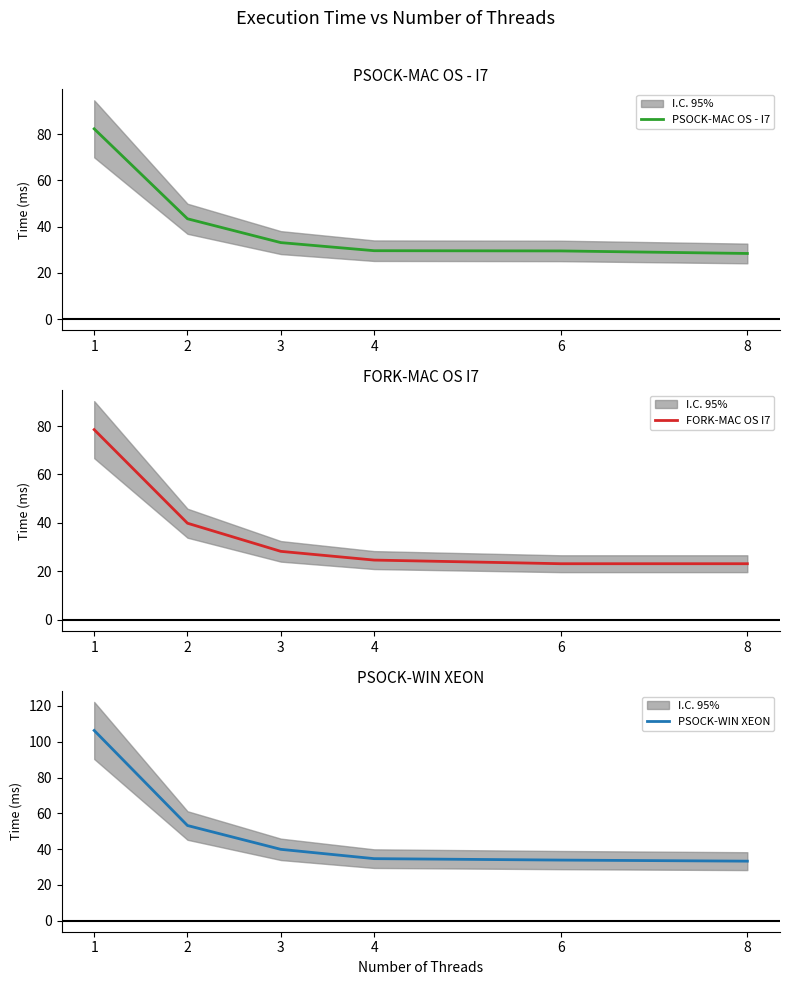

How many series are shown in this chart?

3